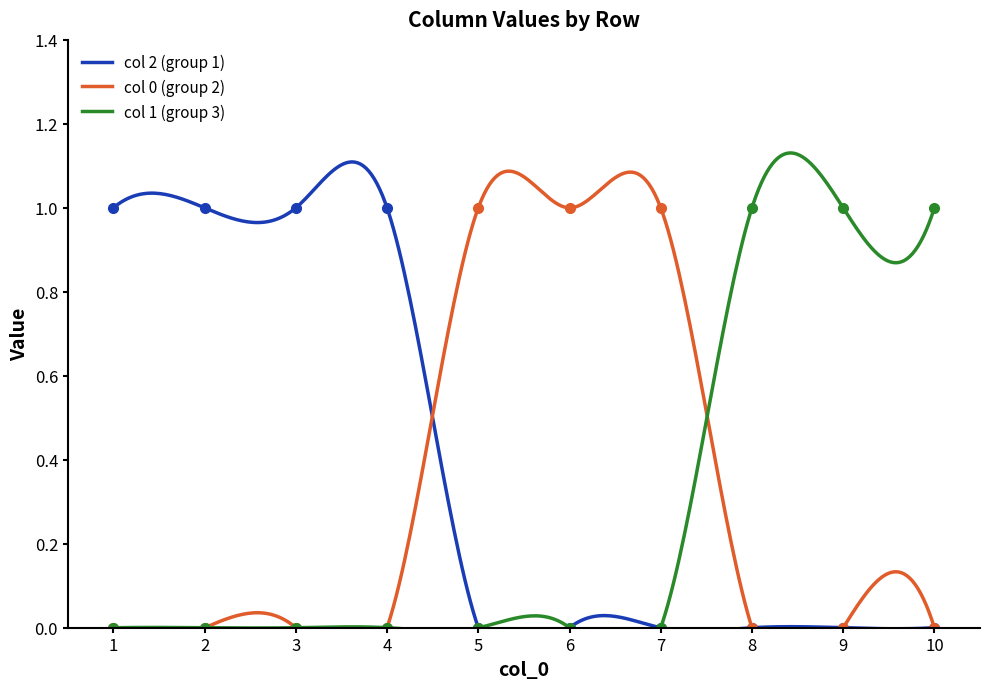

Which category has the lowest value across all series?

1